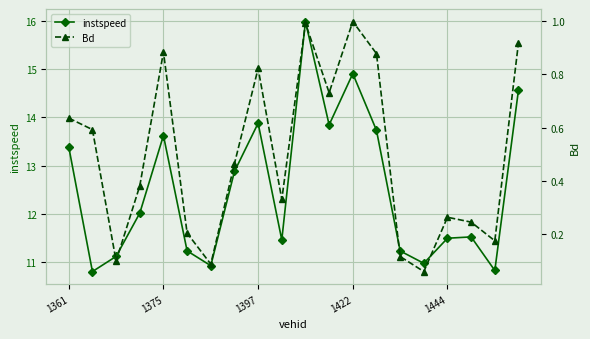

What is the highest value of the instspeed series?

16.0